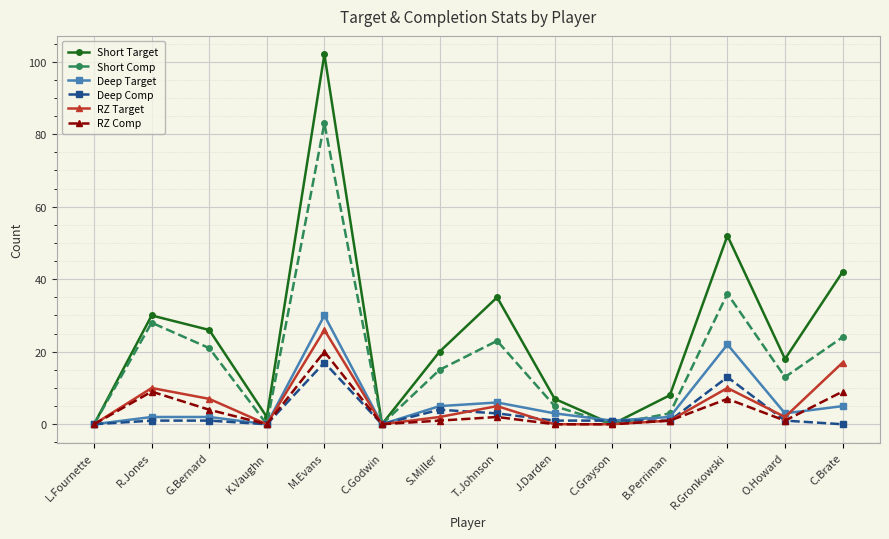

Reading left to right, transcribe all the data shown in this chart.

Short Target: L.Fournette=0	R.Jones=30	G.Bernard=26	K.Vaughn=2	M.Evans=102	C.Godwin=0	S.Miller=20	T.Johnson=35	J.Darden=7	C.Grayson=0	B.Perriman=8	R.Gronkowski=52	O.Howard=18	C.Brate=42
Short Comp: L.Fournette=0	R.Jones=28	G.Bernard=21	K.Vaughn=0	M.Evans=83	C.Godwin=0	S.Miller=15	T.Johnson=23	J.Darden=5	C.Grayson=0	B.Perriman=3	R.Gronkowski=36	O.Howard=13	C.Brate=24
Deep Target: L.Fournette=0	R.Jones=2	G.Bernard=2	K.Vaughn=0	M.Evans=30	C.Godwin=0	S.Miller=5	T.Johnson=6	J.Darden=3	C.Grayson=1	B.Perriman=2	R.Gronkowski=22	O.Howard=3	C.Brate=5
Deep Comp: L.Fournette=0	R.Jones=1	G.Bernard=1	K.Vaughn=0	M.Evans=17	C.Godwin=0	S.Miller=4	T.Johnson=3	J.Darden=1	C.Grayson=1	B.Perriman=1	R.Gronkowski=13	O.Howard=1	C.Brate=0
RZ Target: L.Fournette=0	R.Jones=10	G.Bernard=7	K.Vaughn=0	M.Evans=26	C.Godwin=0	S.Miller=2	T.Johnson=5	J.Darden=0	C.Grayson=0	B.Perriman=1	R.Gronkowski=10	O.Howard=2	C.Brate=17
RZ Comp: L.Fournette=0	R.Jones=9	G.Bernard=4	K.Vaughn=0	M.Evans=20	C.Godwin=0	S.Miller=1	T.Johnson=2	J.Darden=0	C.Grayson=0	B.Perriman=1	R.Gronkowski=7	O.Howard=1	C.Brate=9